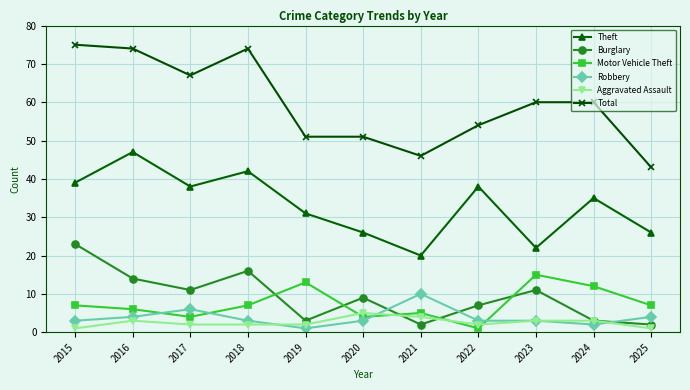

Is it true that Total equals 54 at 2022?

True